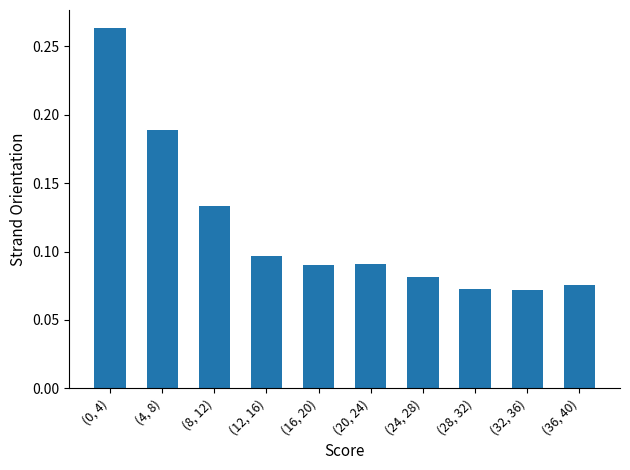

What is the label of the 3rd bar from the left?

(8, 12)